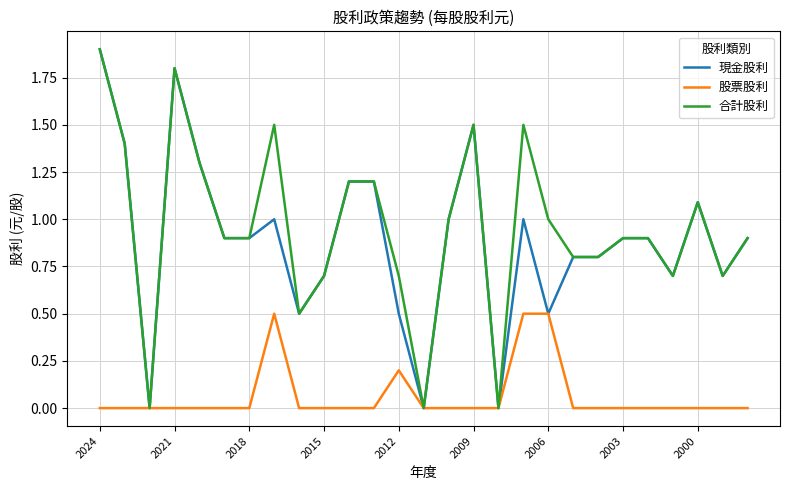

What is the maximum value shown in the chart?

1.9